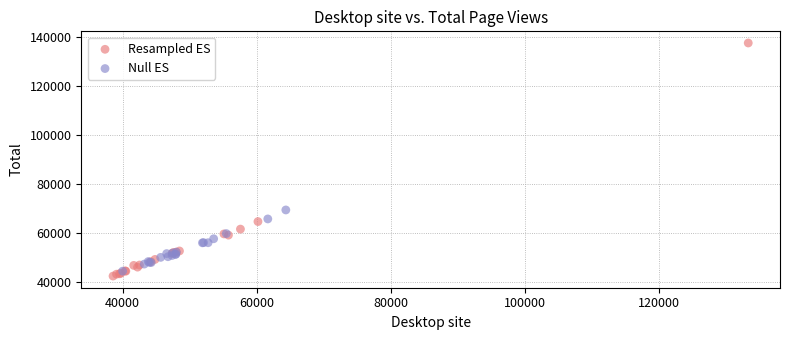

Which series has the widest spread of Y values?

Resampled ES